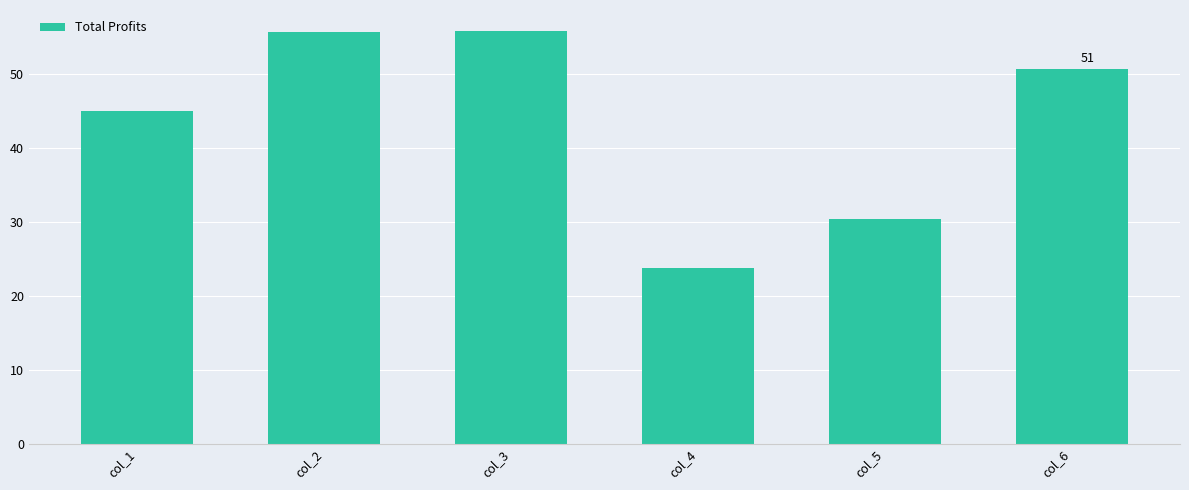

What is the value of the 1st bar from the left?

45.0